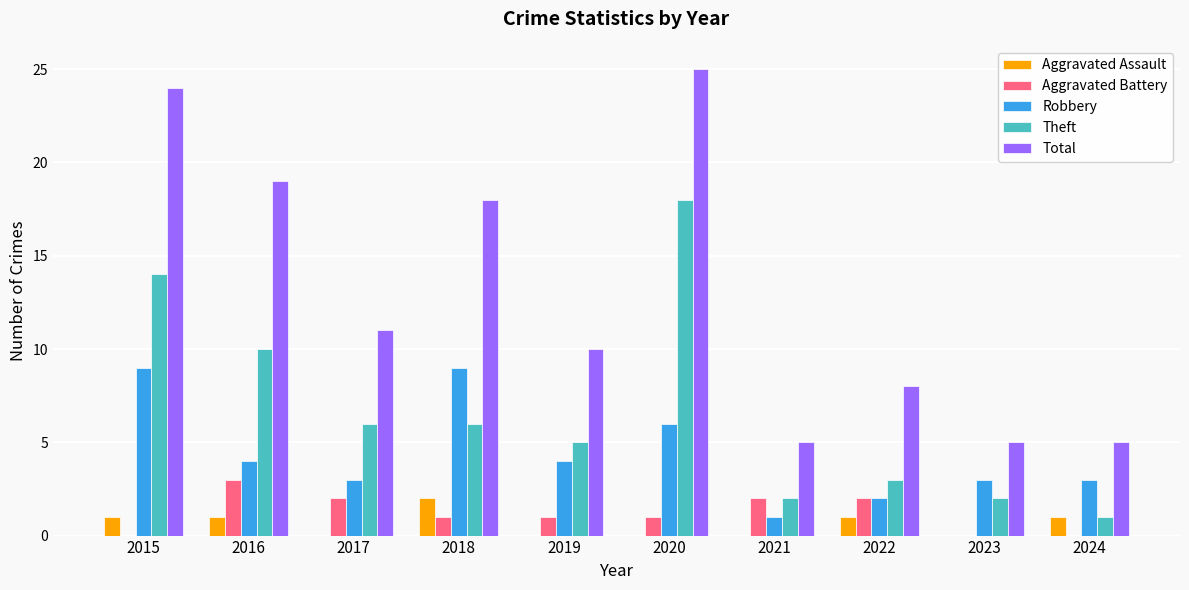

What is the greatest value displayed?

25